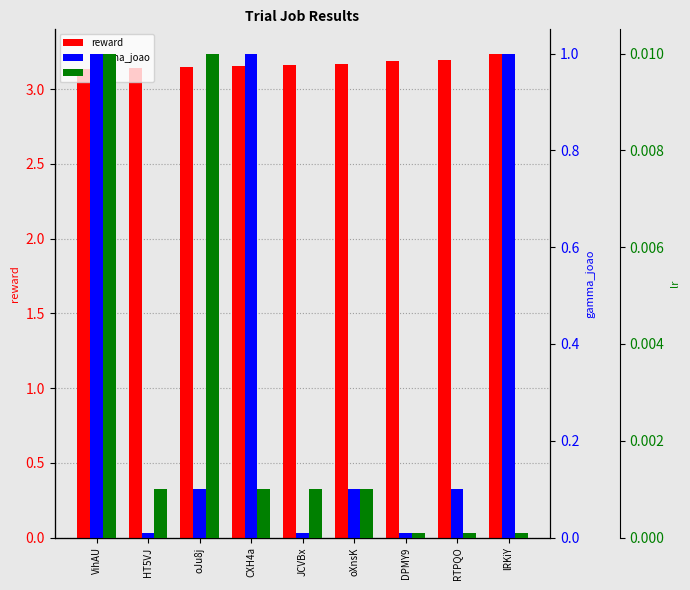

Count the number of categories in the chart.

9